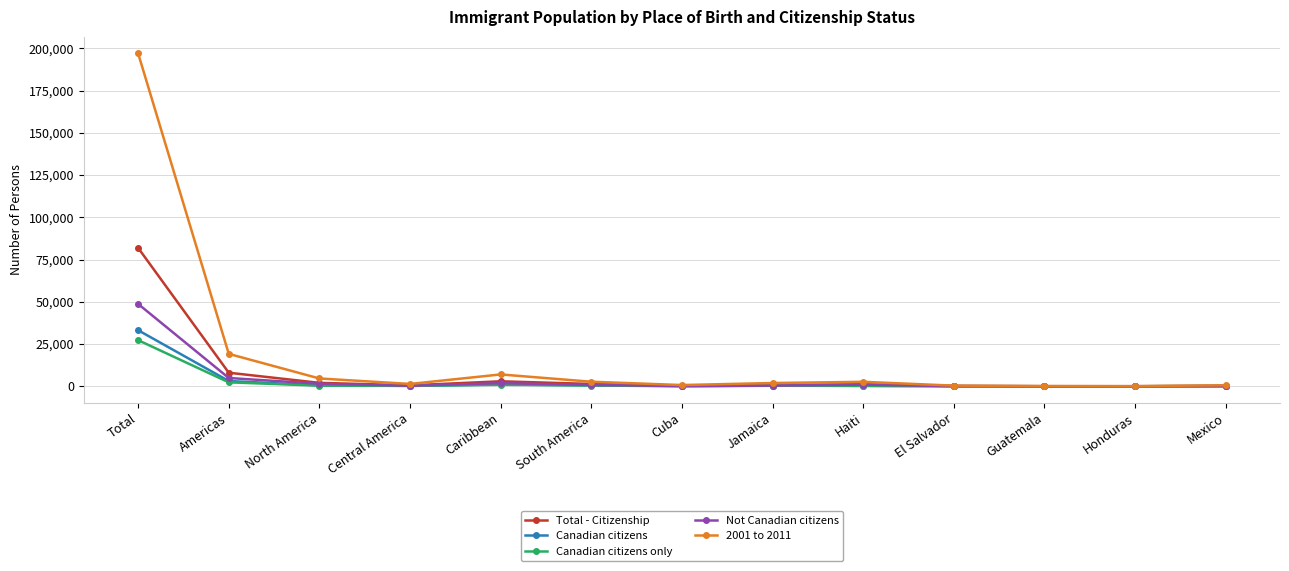

What is the total value across all series at Cuba?

1405